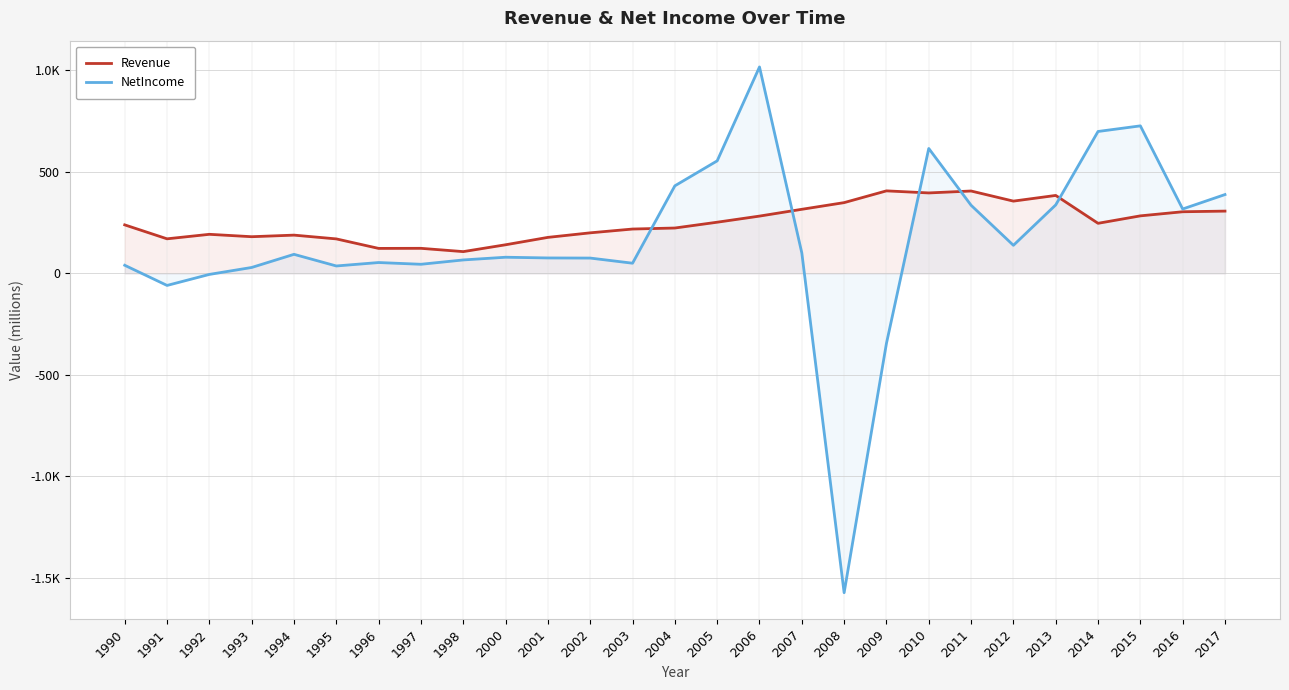

What are all the series names shown in the legend?

Revenue, NetIncome